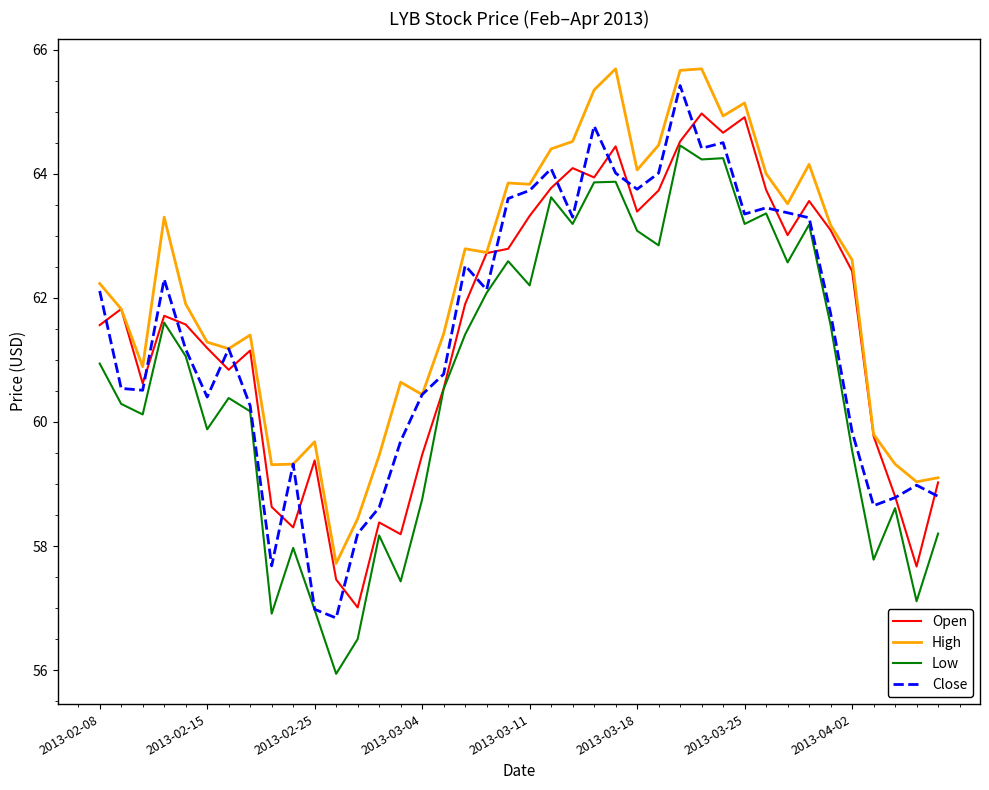

What is the maximum value for Low?

64.5